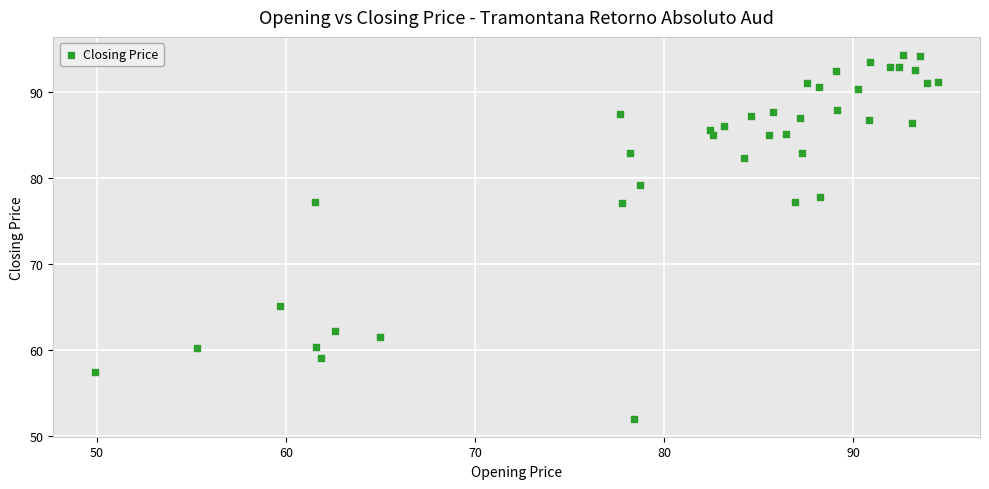

What is the range of Y values (max minus min)?

42.3